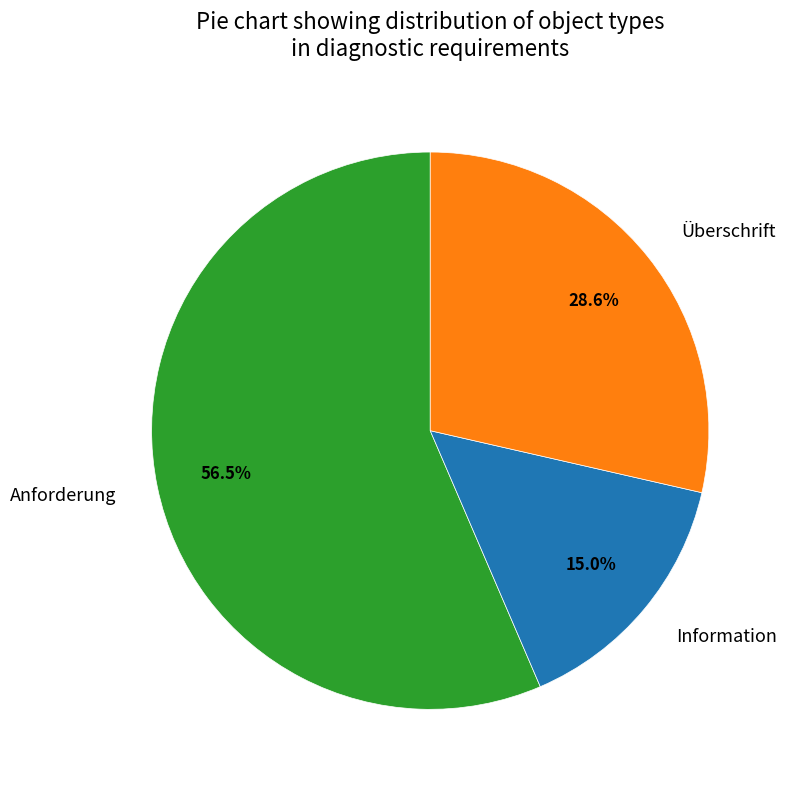

How much of the chart is everything except Überschrift?

71.4%